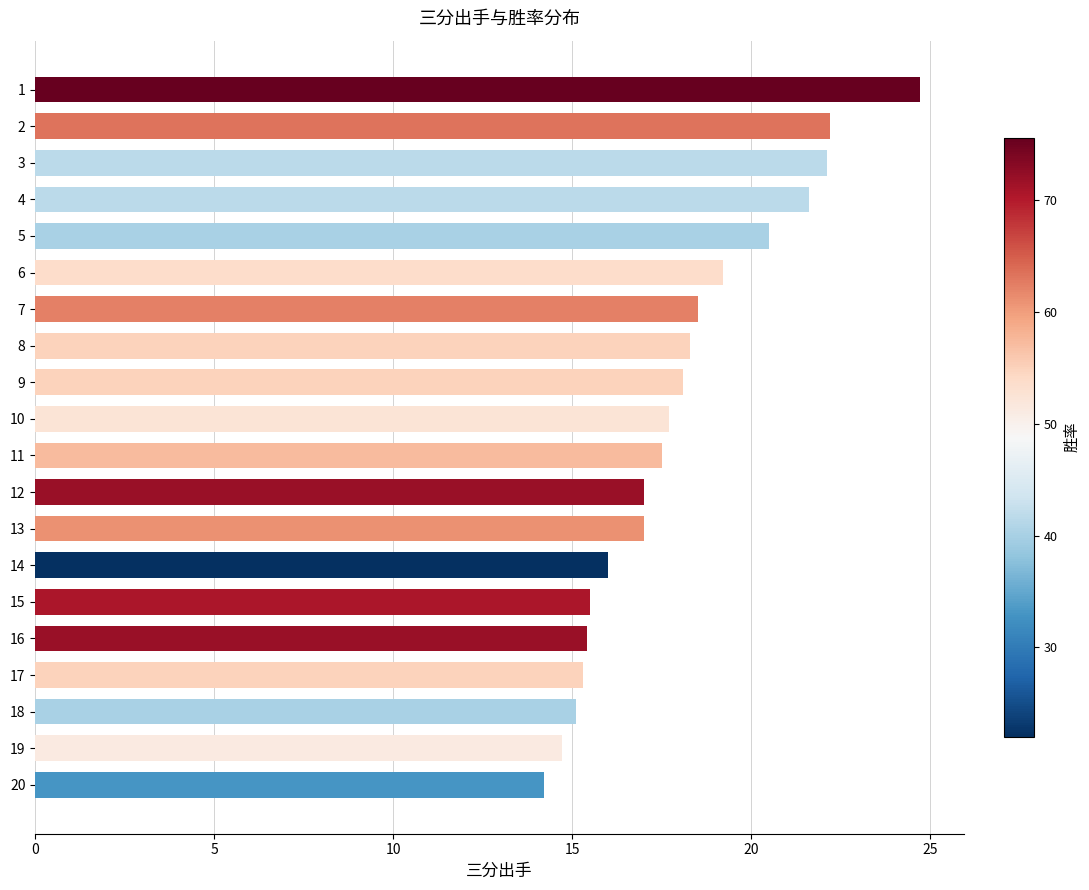

What is the approximate value at 18?

15.1